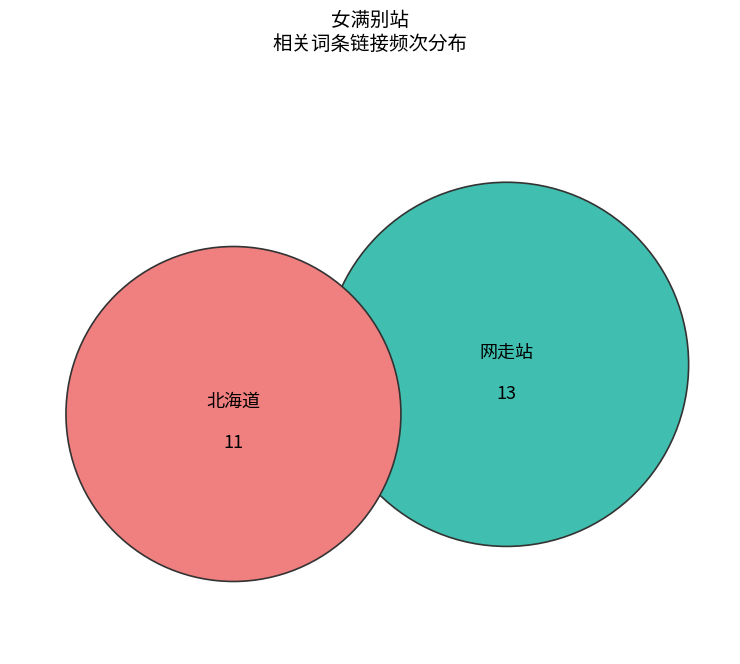

To the nearest percent, what is the difference between the largest and smallest slice percentages?

16%